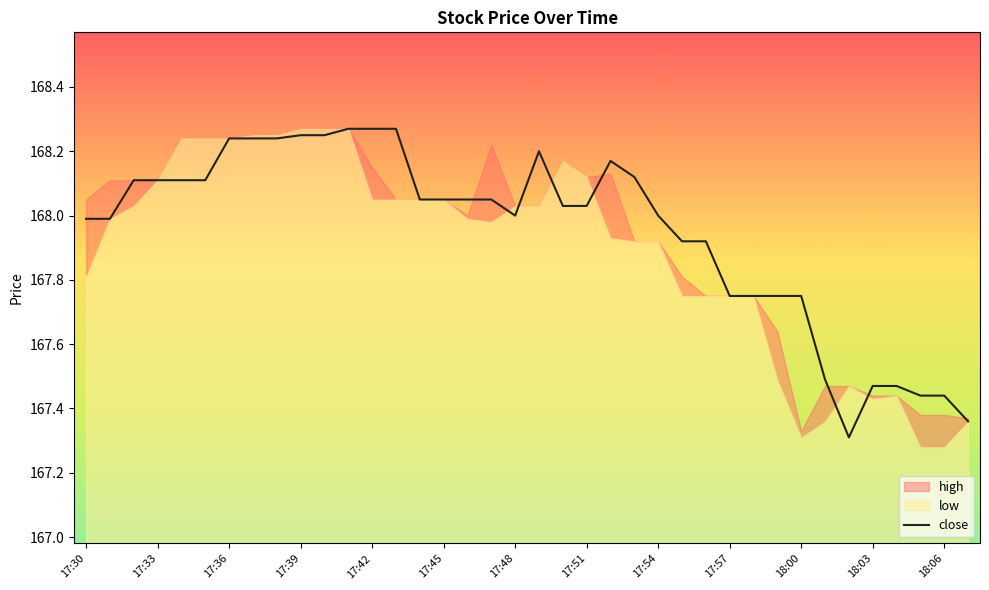

Reading left to right, extract all data points from this chart.

168.0	168.0	168.1	168.1	168.1	168.1	168.2	168.2	168.2	168.2	168.2	168.3	168.3	168.3	168.1	168.1	168.1	168.1	168.0	168.2	168.0	168.0	168.2	168.1	168.0	167.9	167.9	167.8	167.8	167.8	167.8	167.5	167.3	167.5	167.5	167.4	167.4	167.4